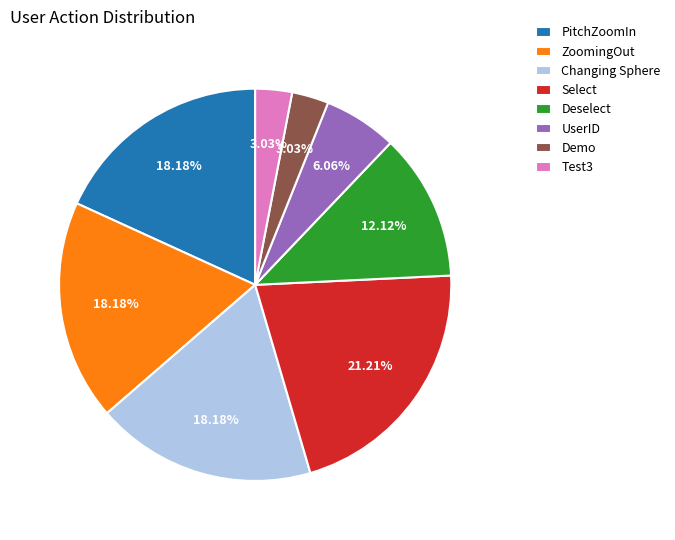

What is the largest slice in the pie chart?

Select